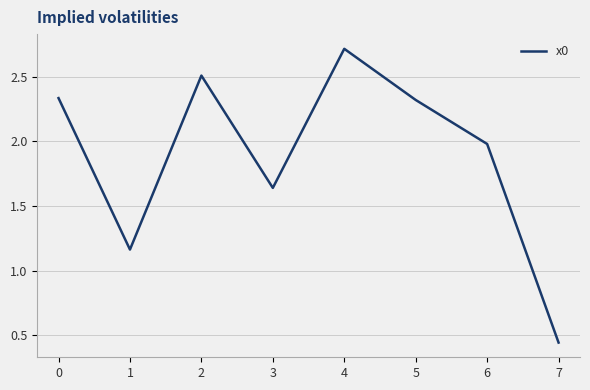

Which category has the highest value across all series?

4